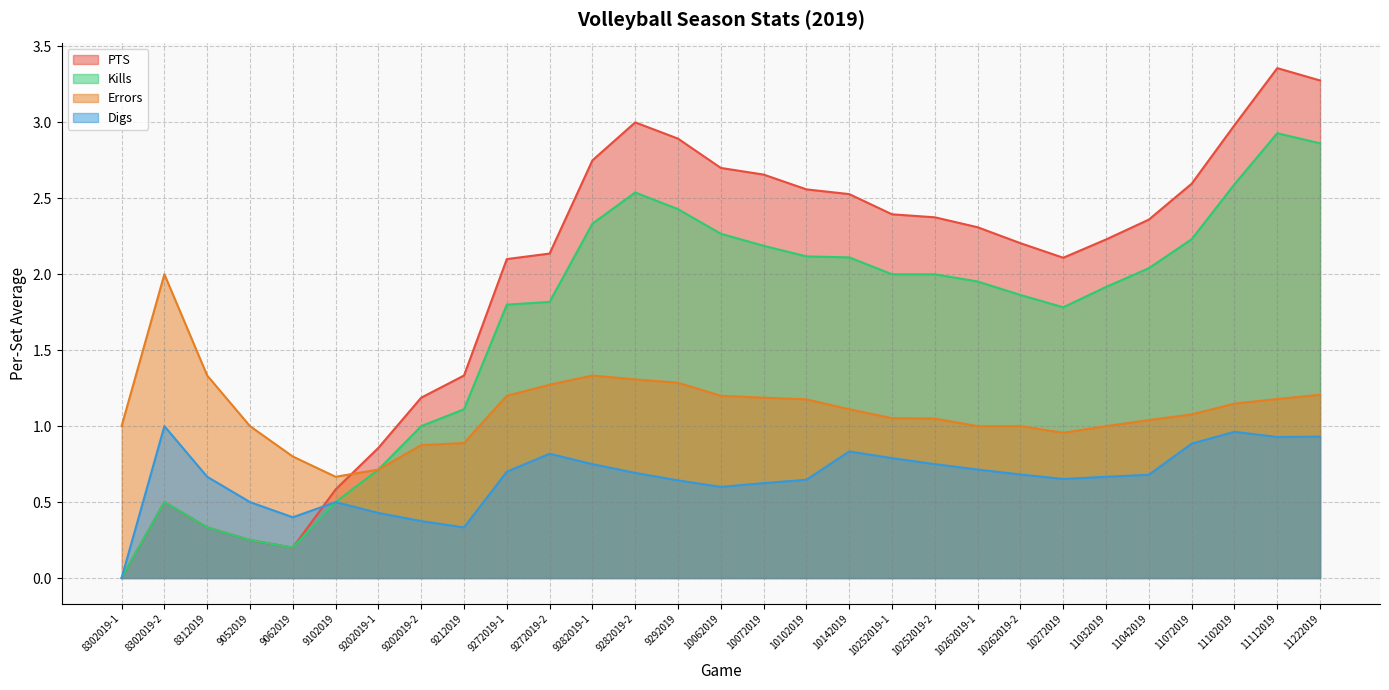

How many positive values does the PTS series have?

28